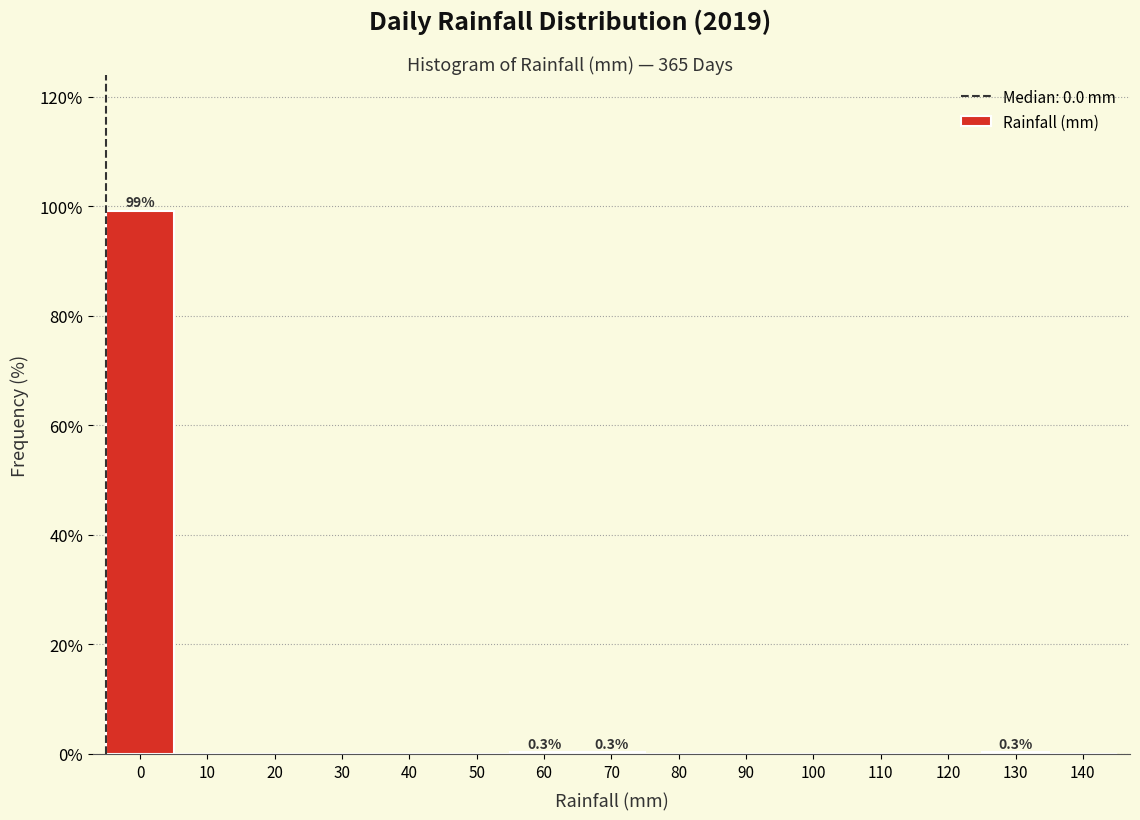

What is the sum of all values?

100.0